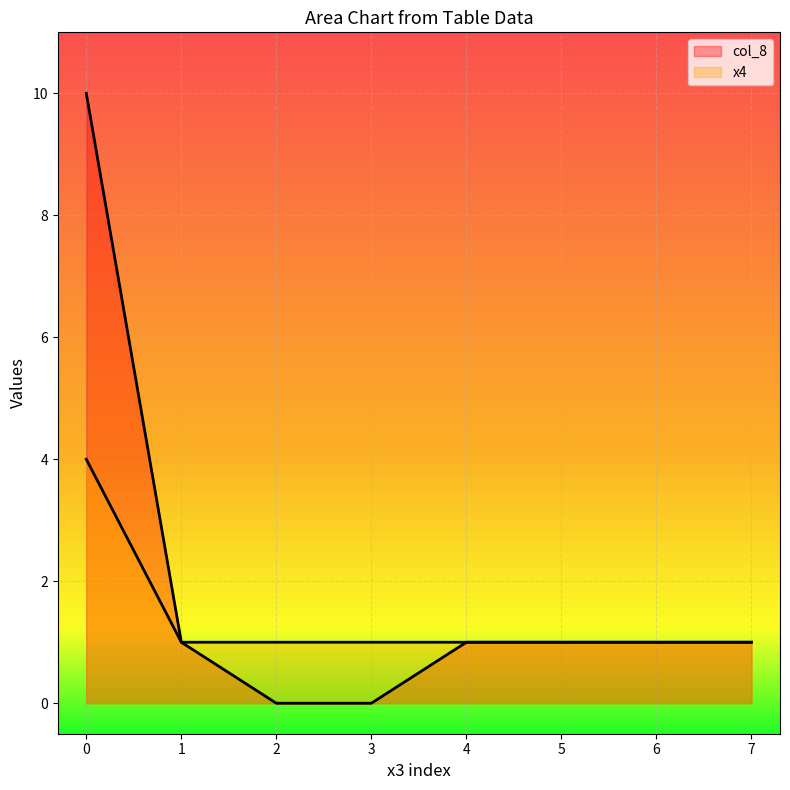

What is the total value across all series at 3?

1